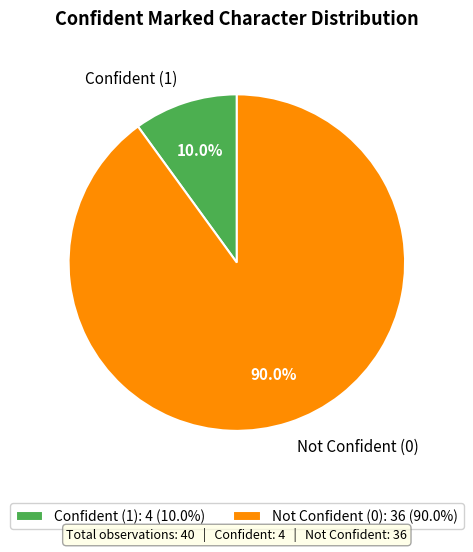

What percentage is NOT represented by Confident (1)?

90.0%